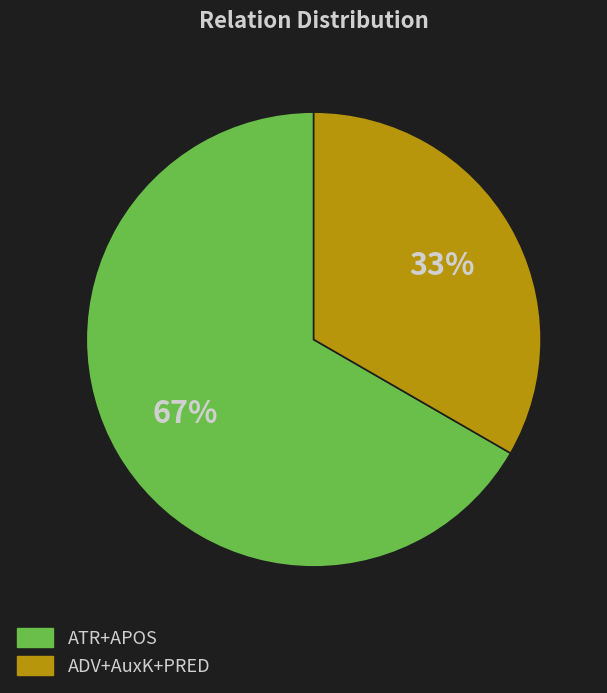

Does any single category account for the majority?

Yes